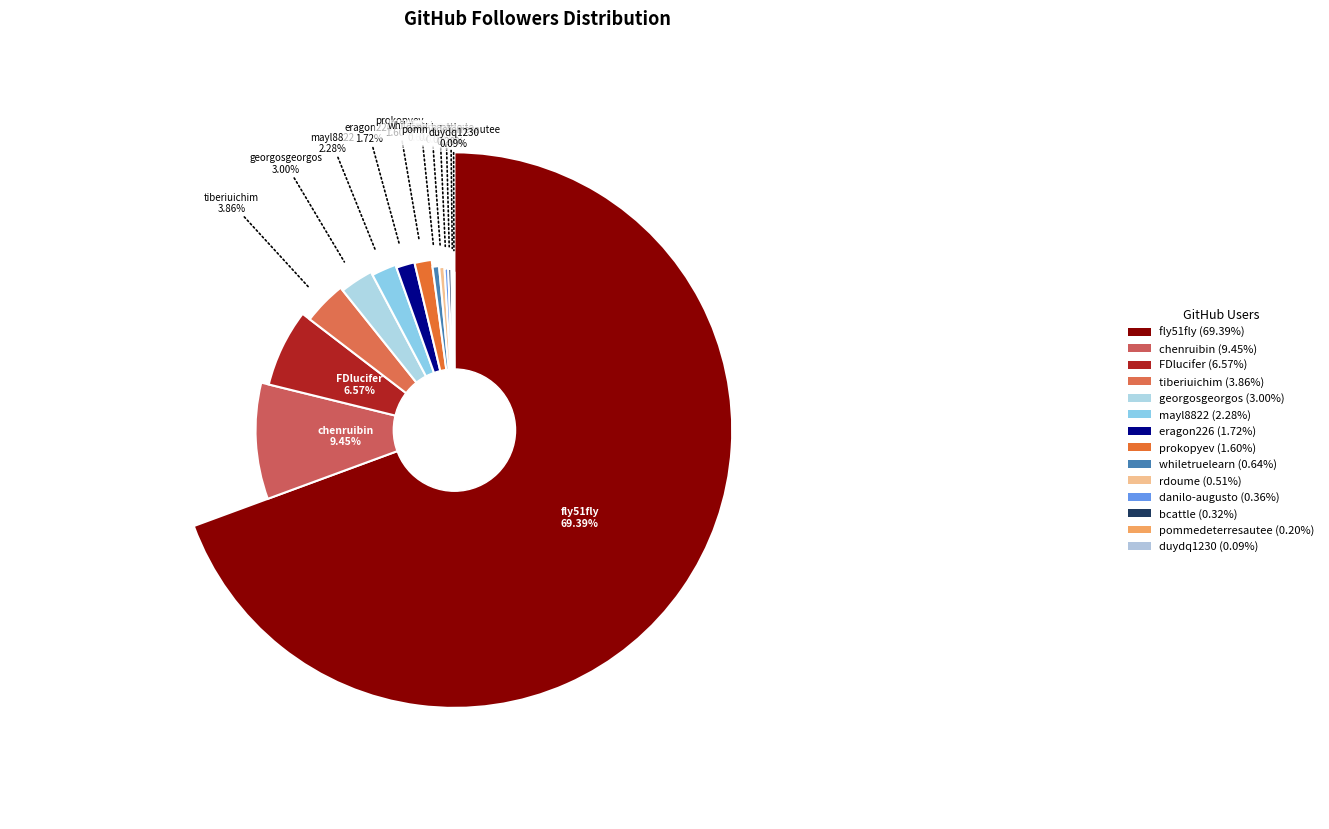

Count the number of slices in the pie.

14